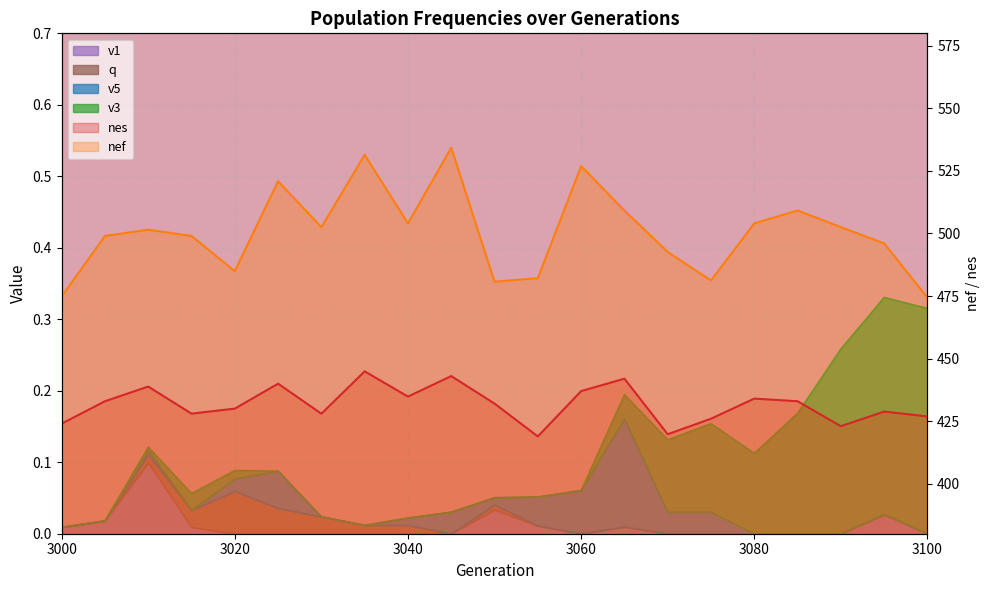

Which series has the largest range (max minus min)?

nef